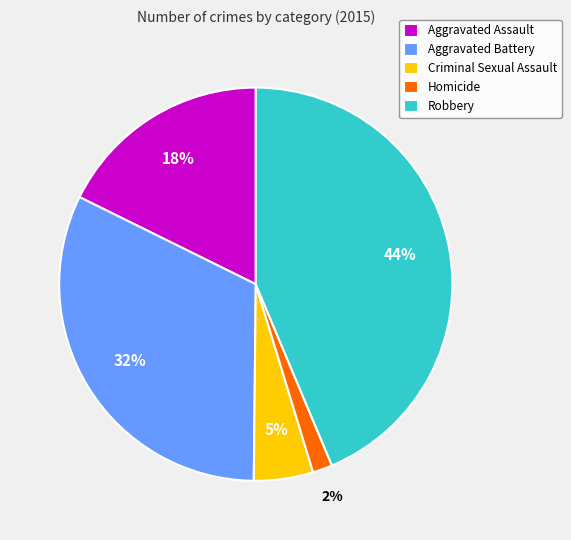

Rank the categories by value from lowest to highest.

Homicide, Criminal Sexual Assault, Aggravated Assault, Aggravated Battery, Robbery